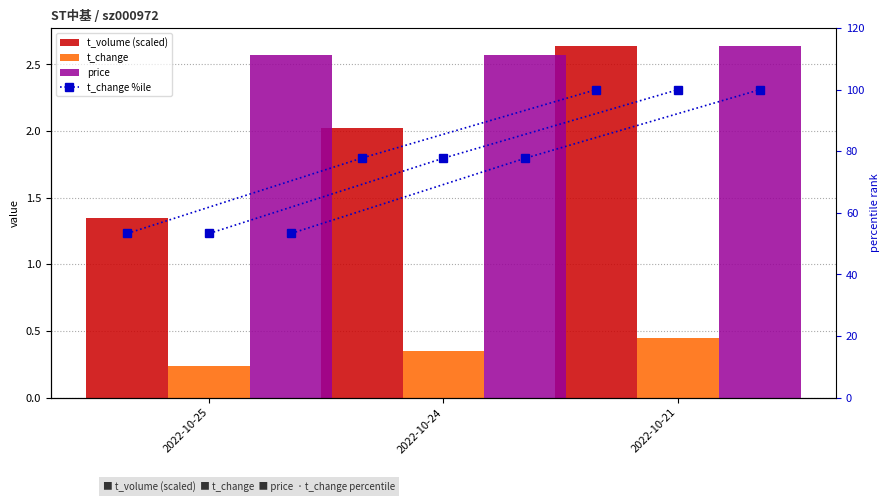

Rank the series by their maximum value, from highest to lowest.

t_change %ile, t_volume (scaled), price, t_change